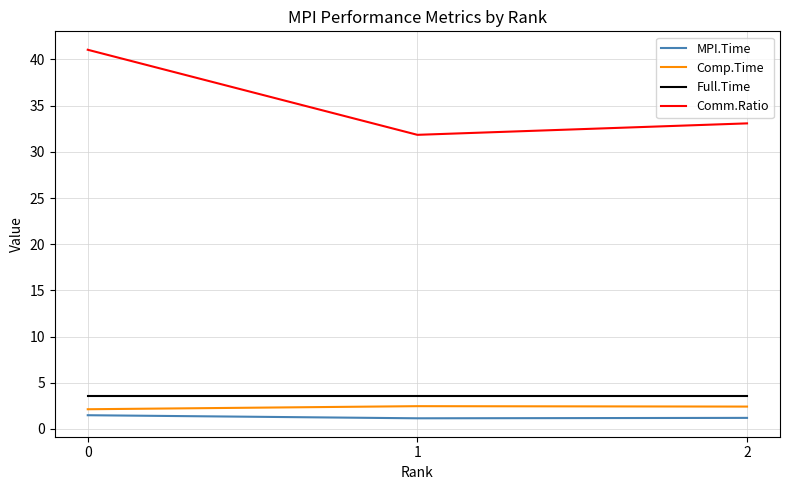

Which series has the widest spread of values?

Comm.Ratio